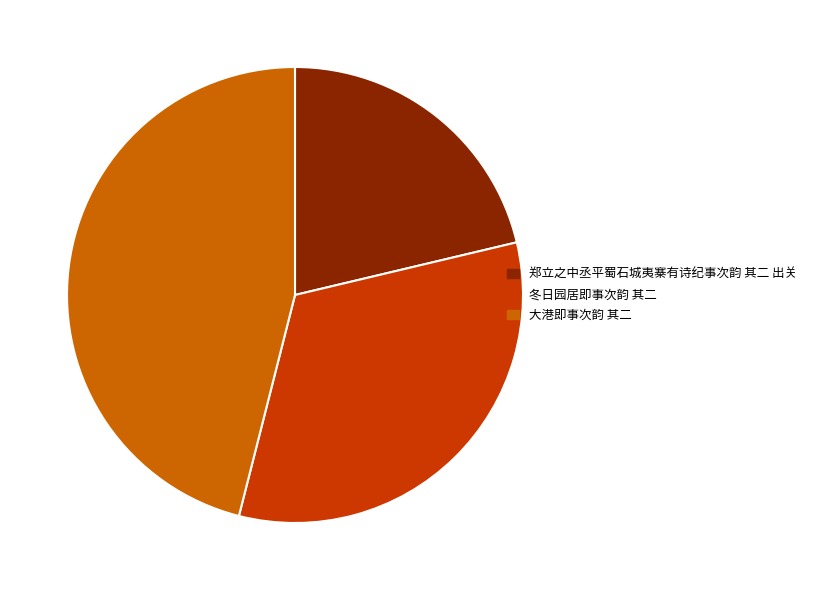

Rank the categories by value from lowest to highest.

郑立之中丞平蜀石城夷寨有诗纪事次韵 其二 出关, 冬日园居即事次韵 其二, 大港即事次韵 其二